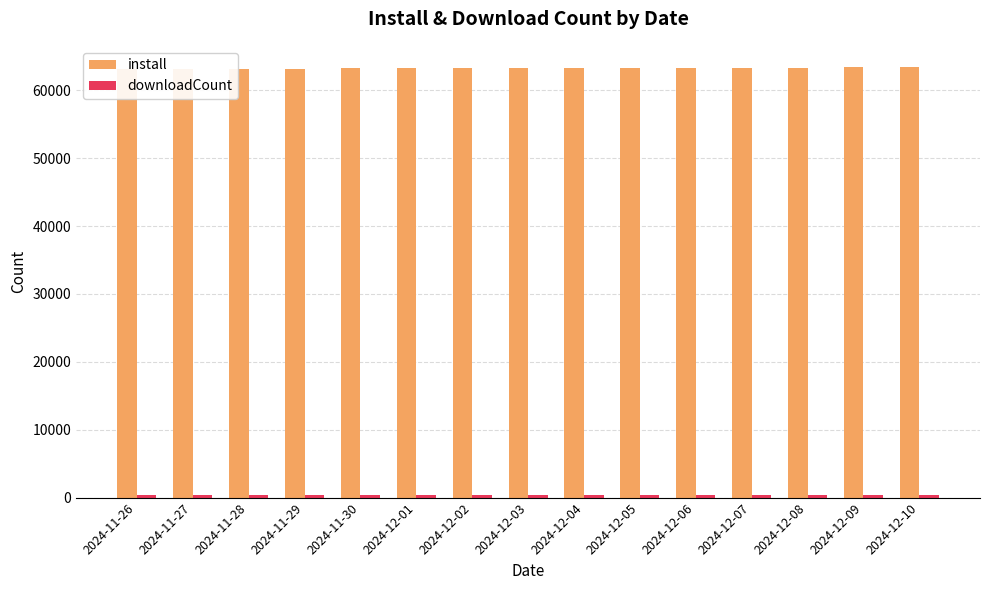

How many bars are there in each group?

2